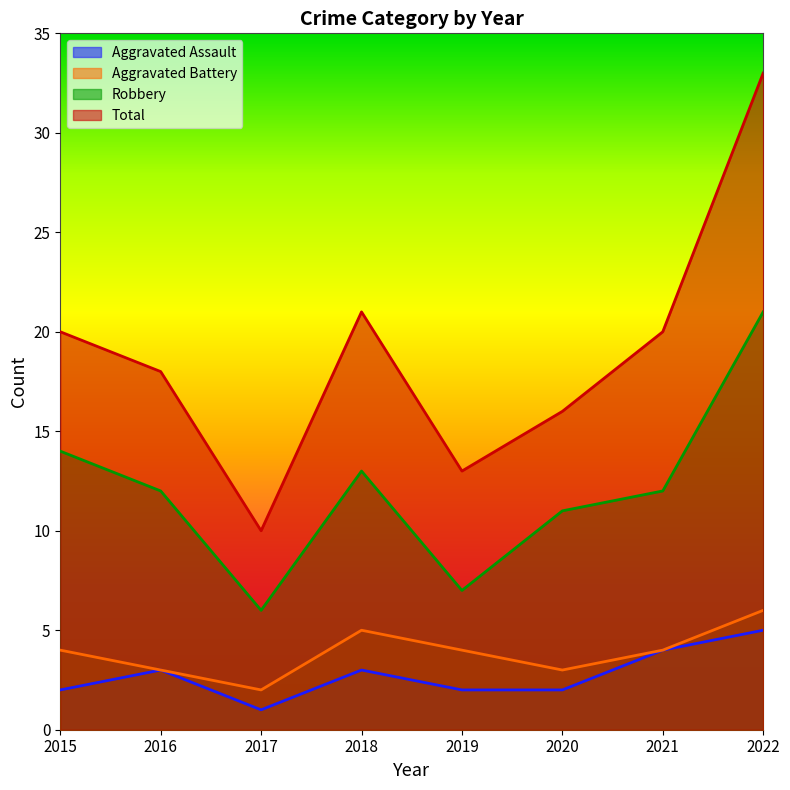

What is the lowest value of the Total series?

10